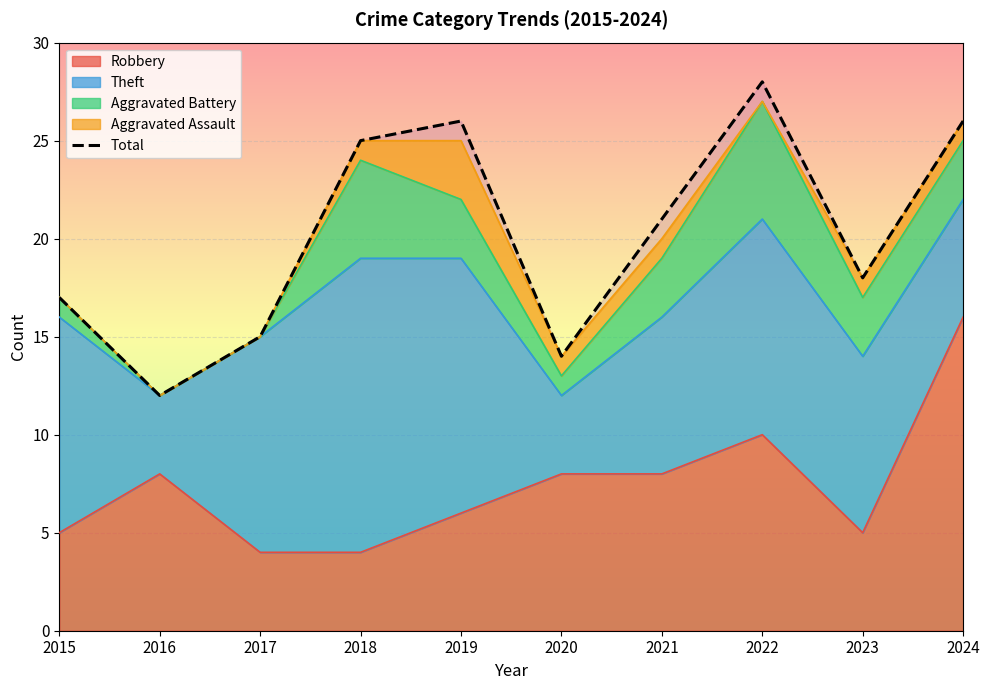

How many lines are shown in the chart?

1